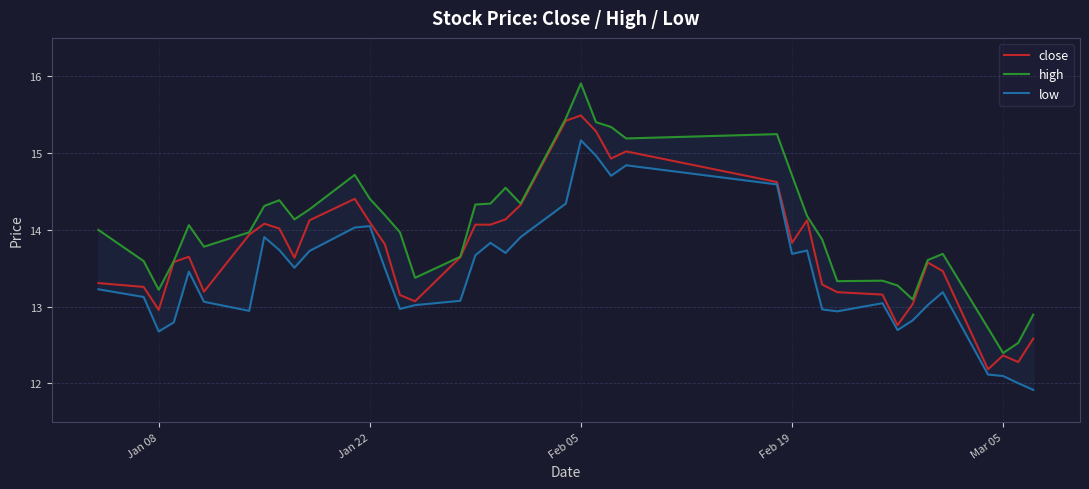

What is the maximum value for close?

15.5